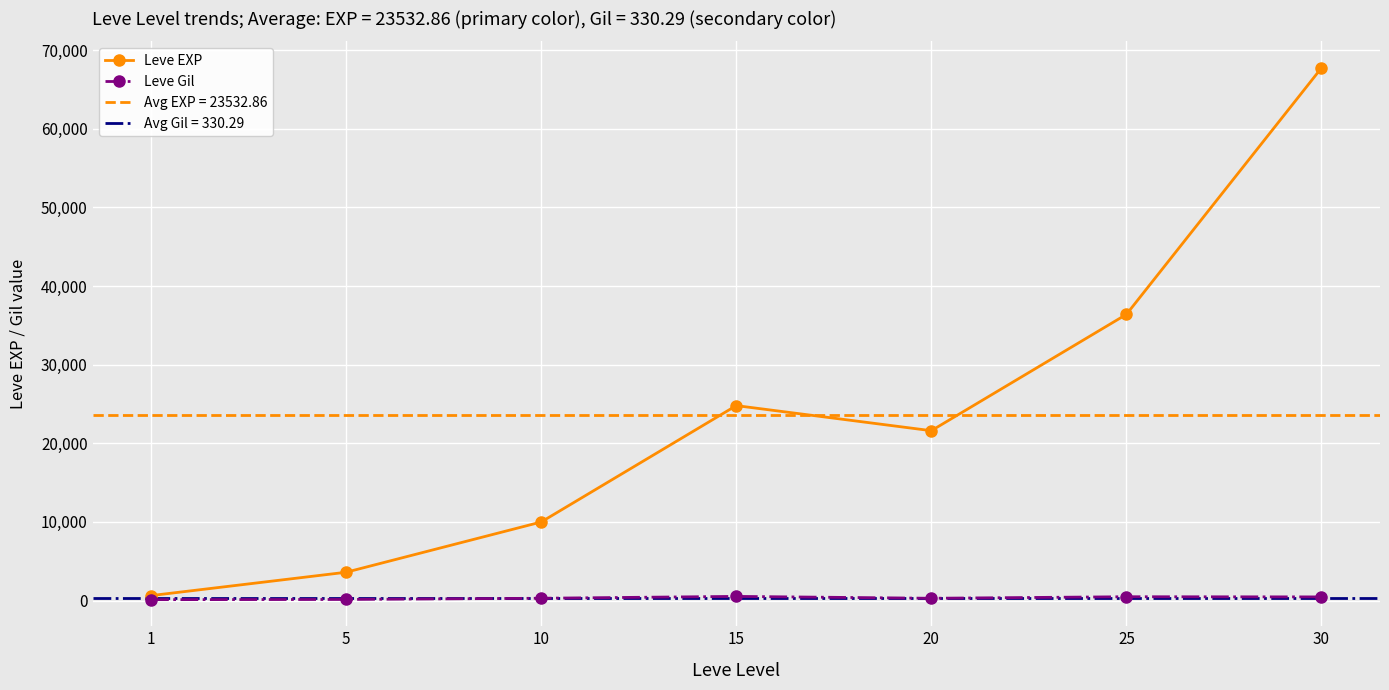

How many values in the Leve Gil series exceed 293?

3